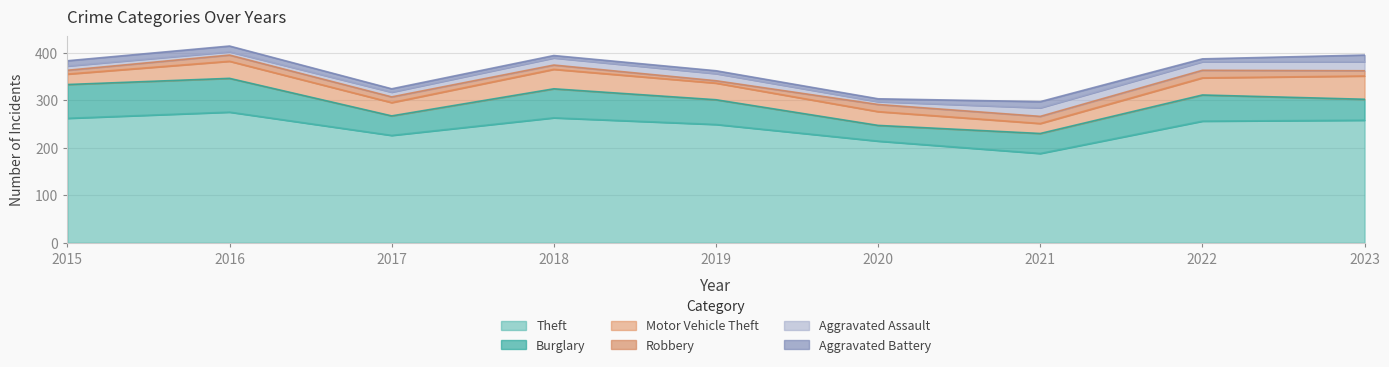

At which category is the sum across all series the highest?

2016